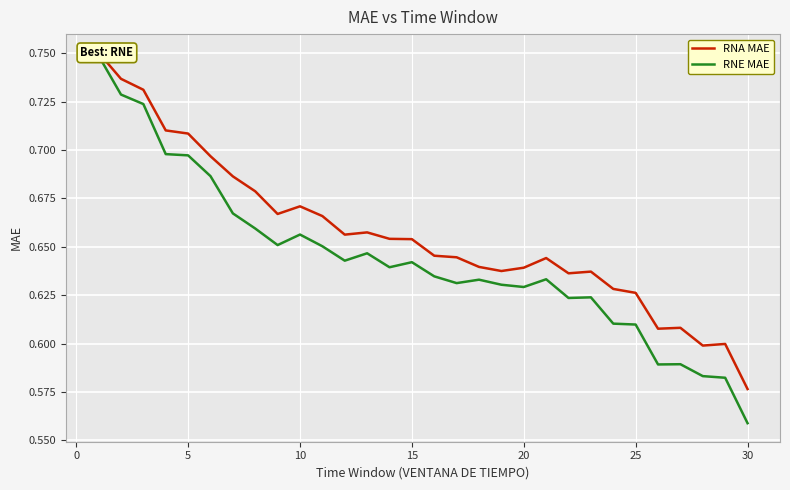

List the series in order of their peak value, lowest first.

RNE MAE, RNA MAE